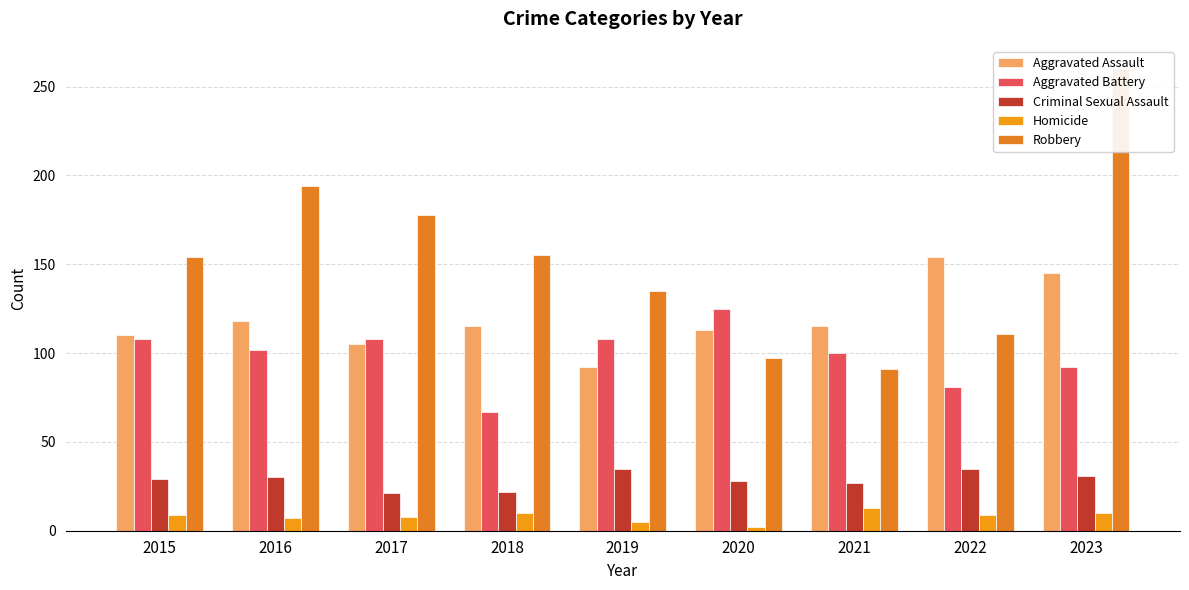

Which series has the largest range (max minus min)?

Robbery